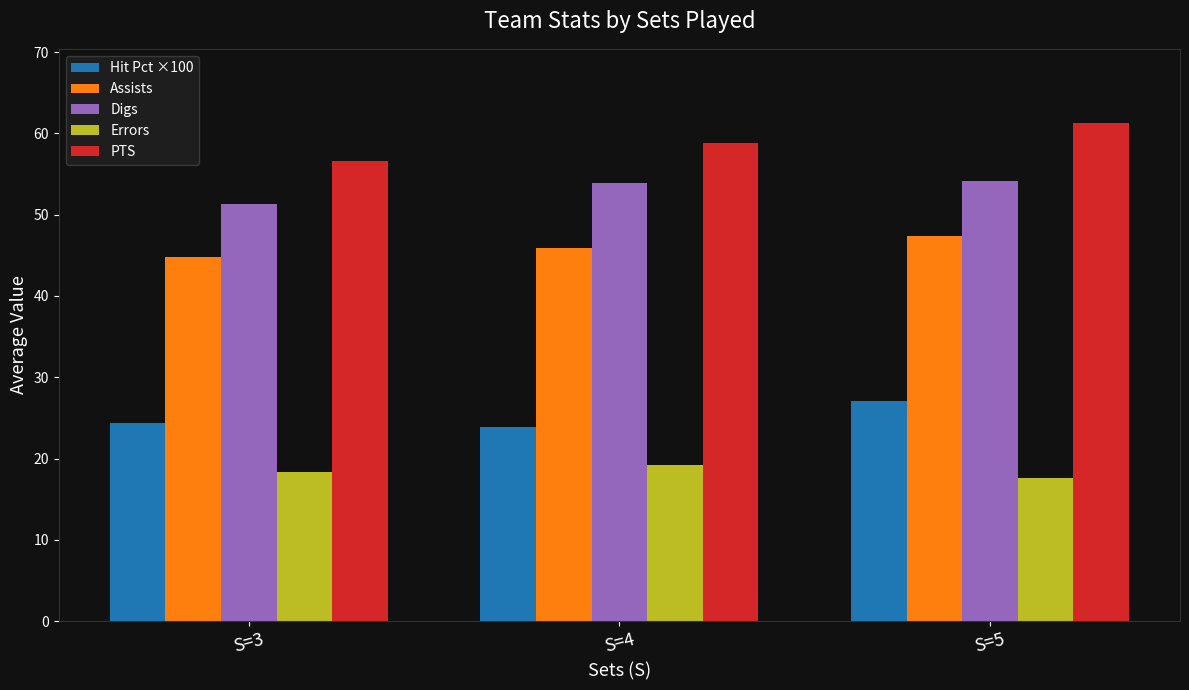

What is the total value across all series at S=3?

195.4